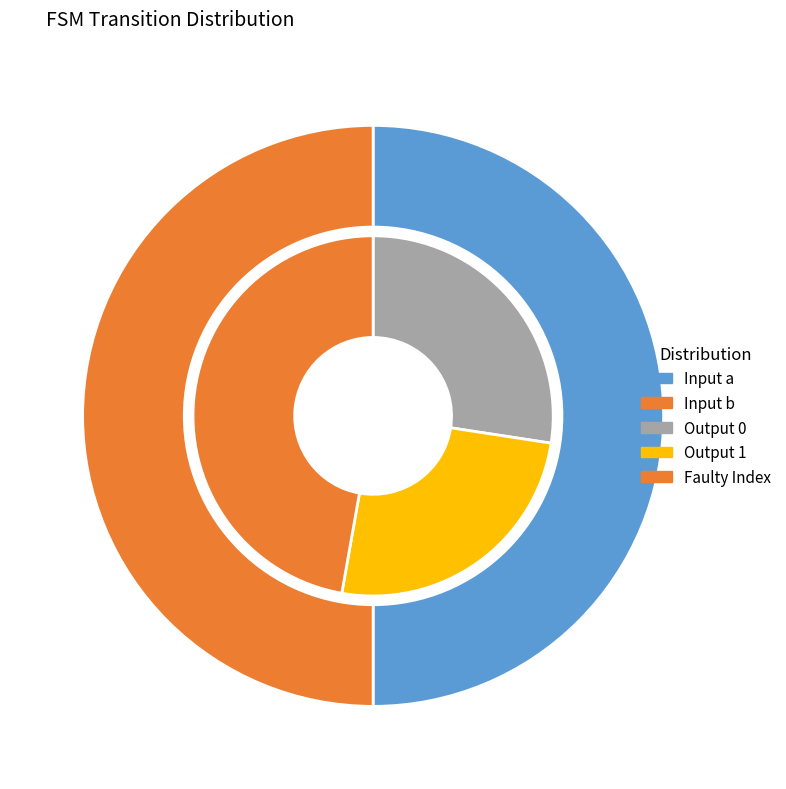

Rank the categories by output_symbol value from highest to lowest.

a, b